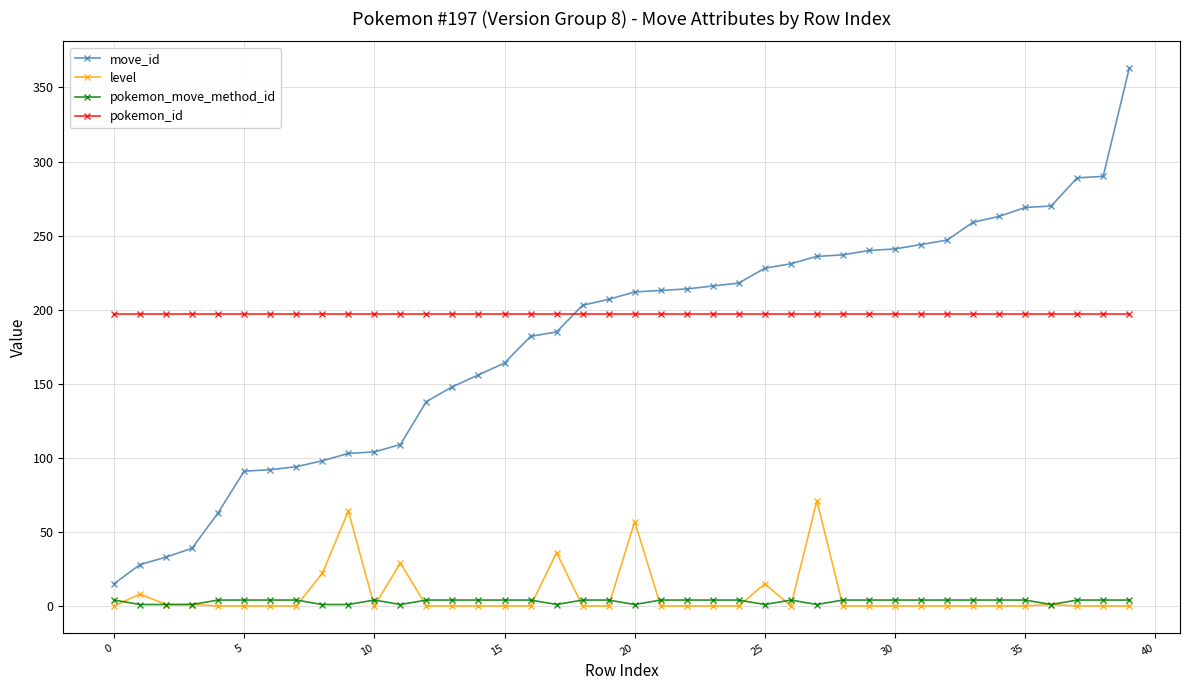

True or false: pokemon_move_method_id and move_id cross at least once.

False